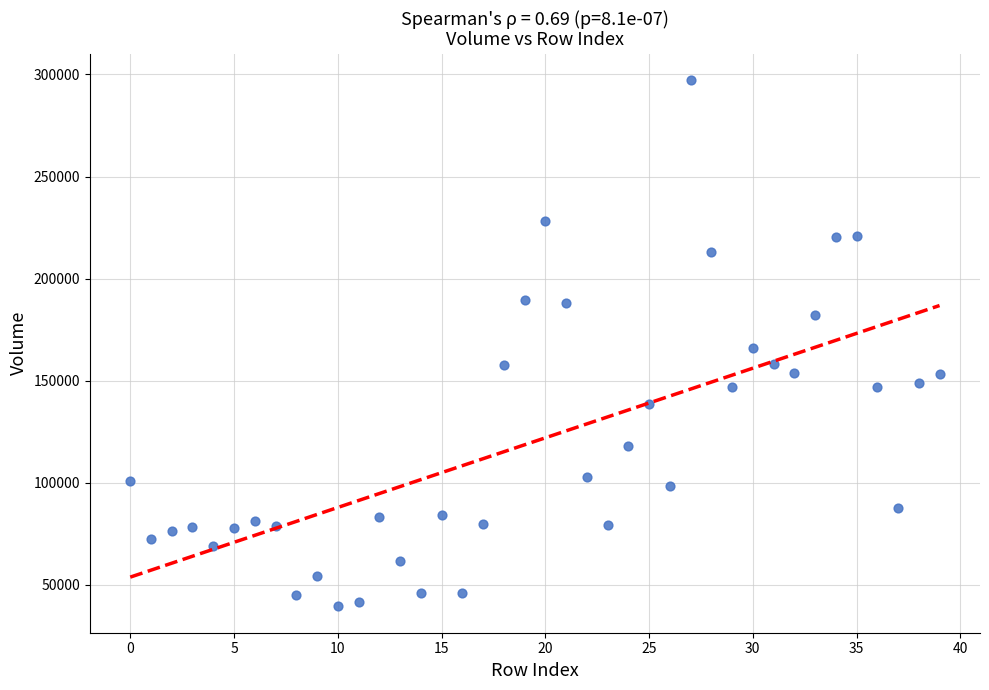

What is the range of Y values (max minus min)?

257886.0